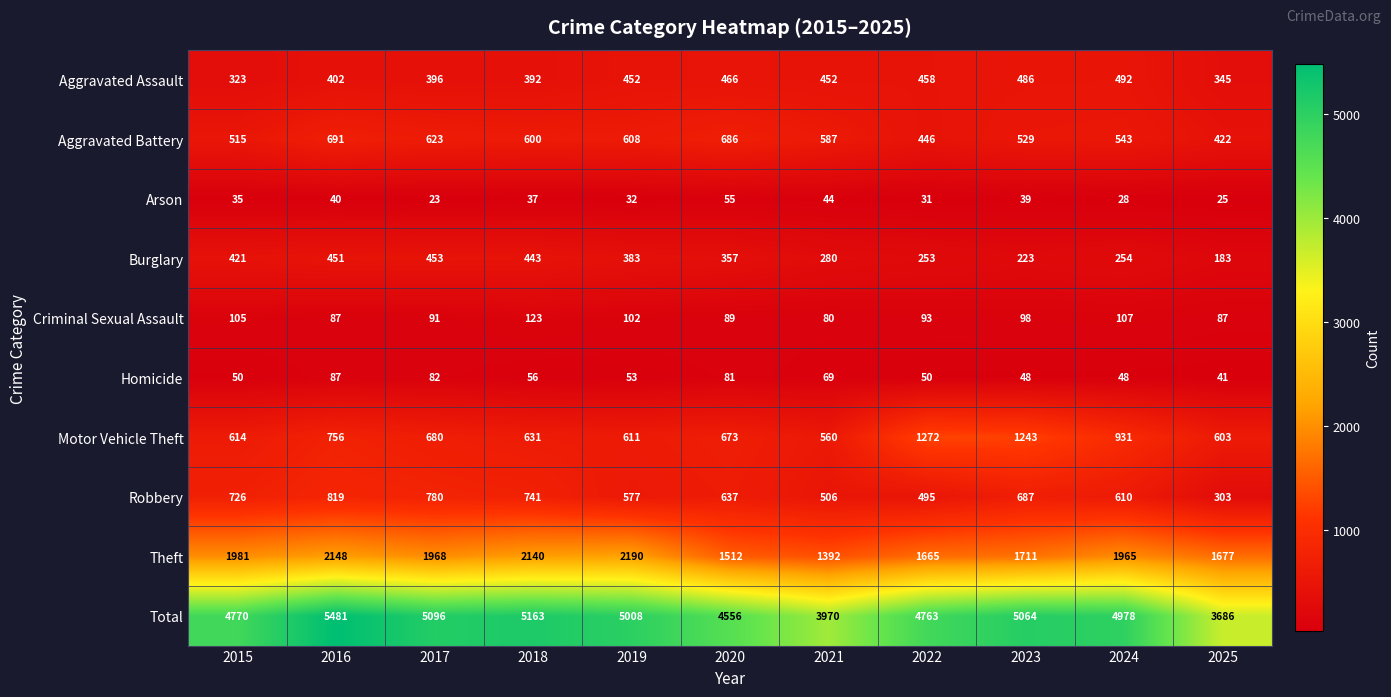

How many values in the Robbery series are below 637?

5